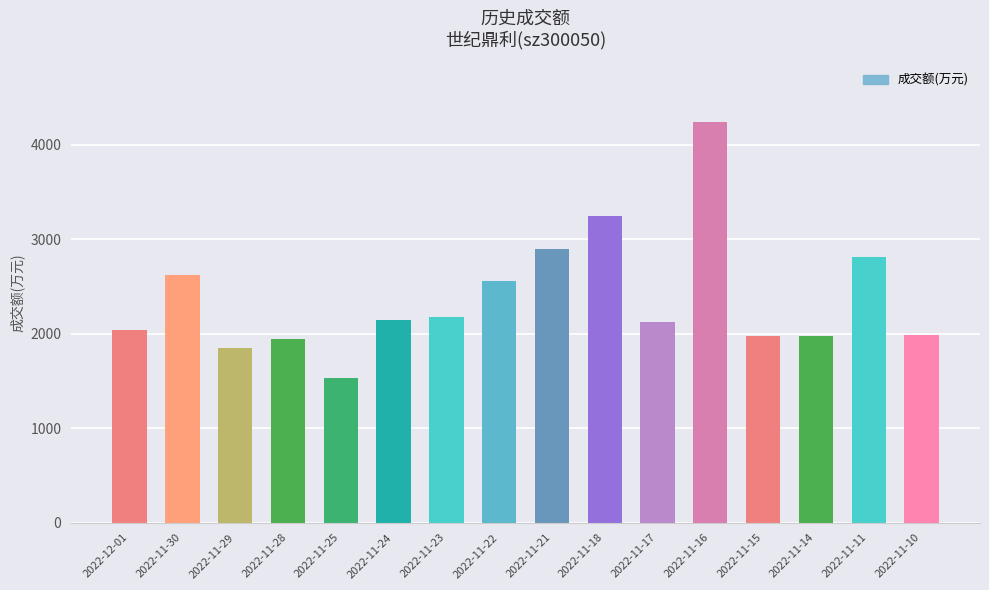

What is the label of the 11th bar from the right?

2022-11-24